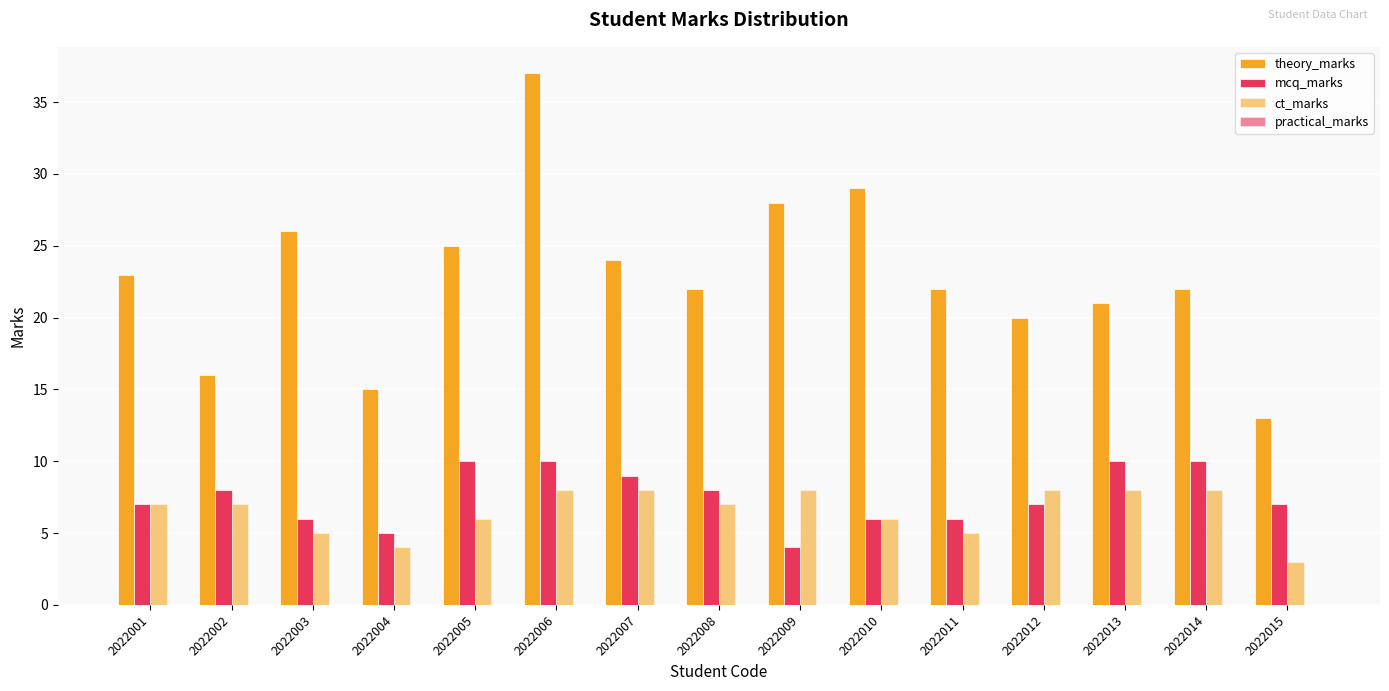

What is the maximum value shown in the chart?

37